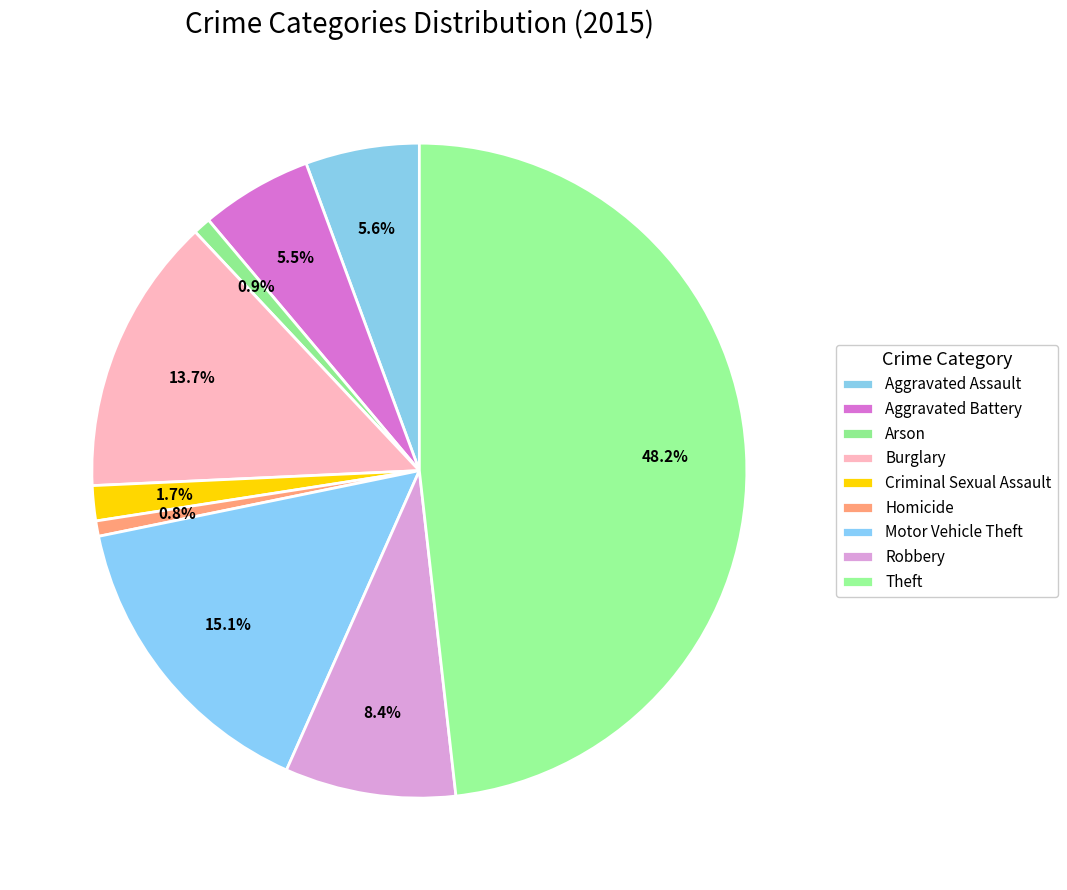

Is Aggravated Assault the majority of the pie?

No